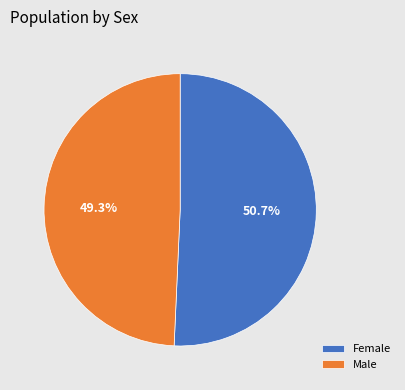

How many slices are in this pie chart?

2